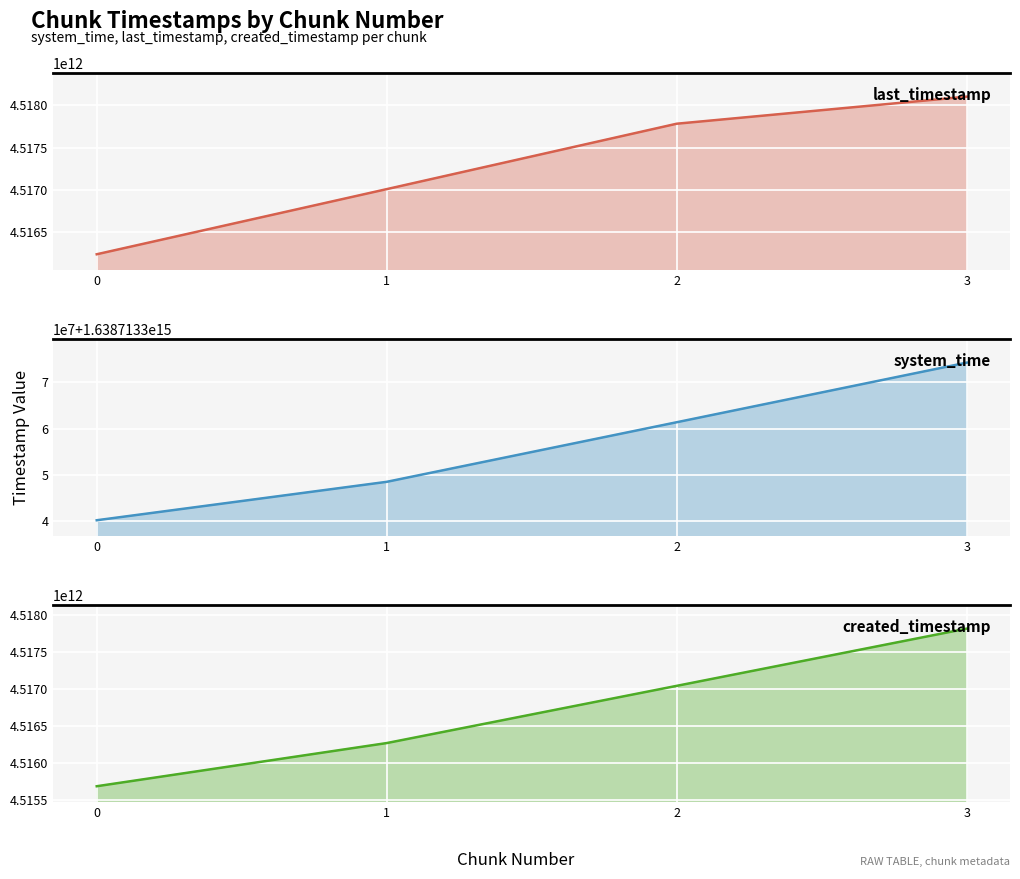

Reading right to left, what are all the values shown in this chart?

last_timestamp: 3=4518099867692	2=4517780602116	1=4517009335183	0=4516241363665
system_time: 3=1638713374216116	2=1638713361361380	1=1638713348511645	0=1638713340224171
created_timestamp: 3=4517813755658	2=4517042682881	1=4516271551674	0=4515689877634